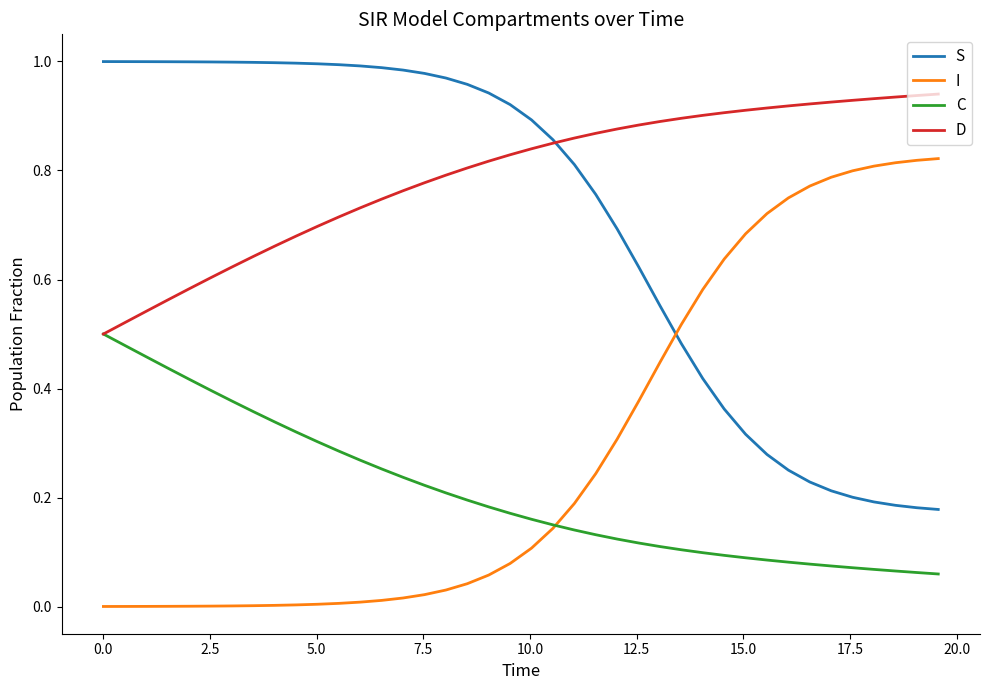

Which series has the largest total across all categories?

D